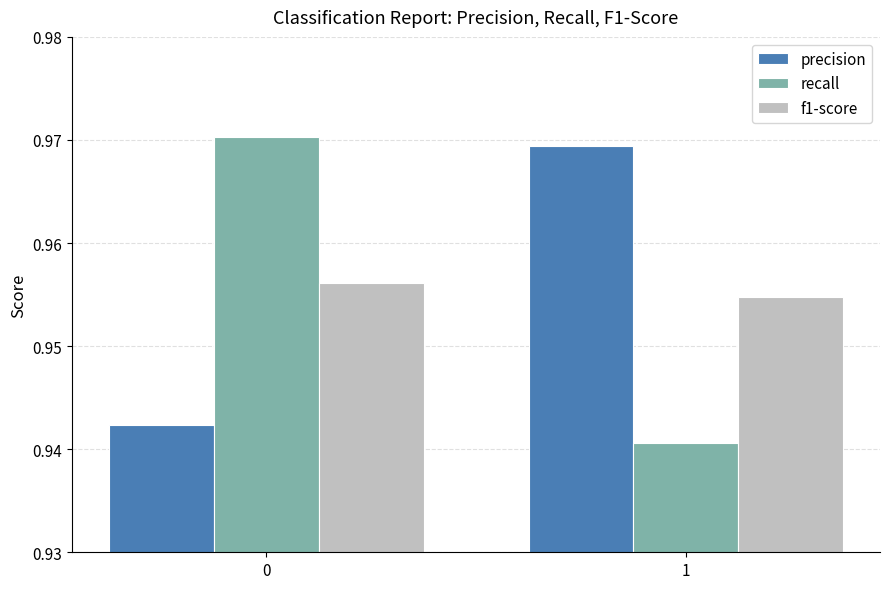

How many groups of bars are there?

2